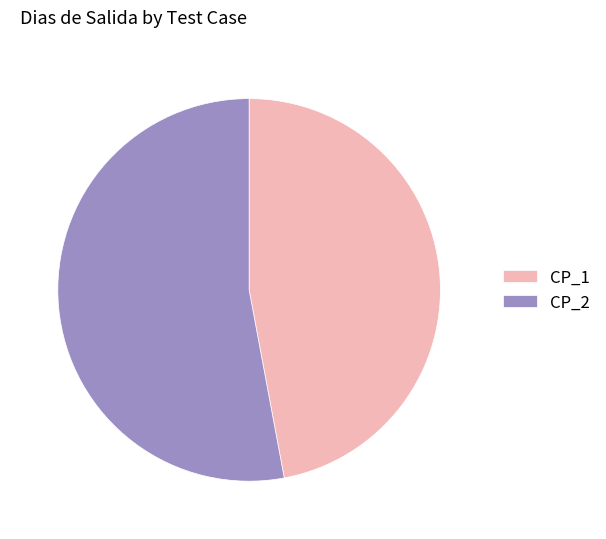

Is there a majority slice in this chart?

Yes